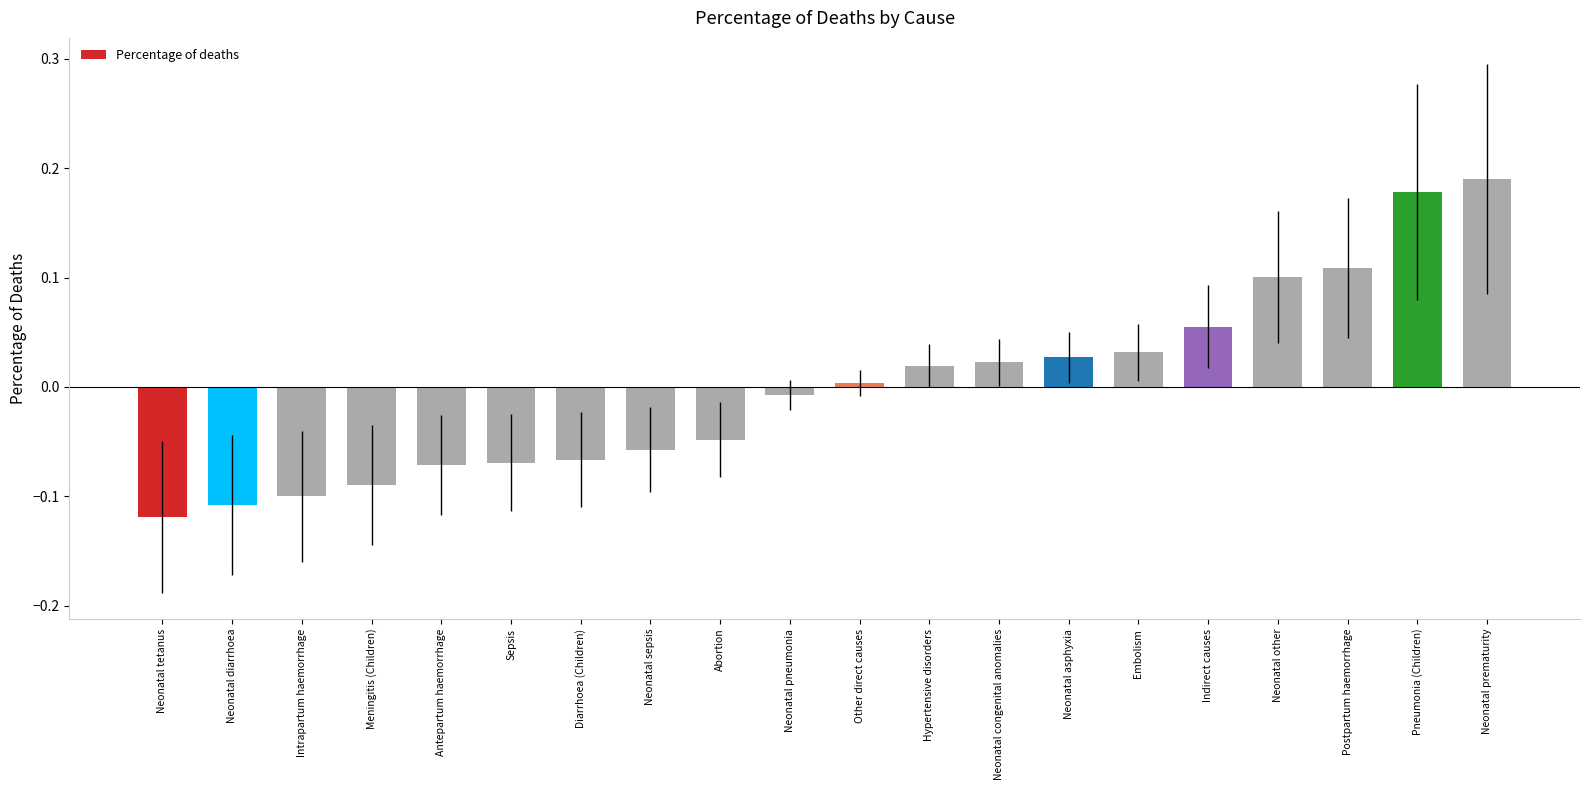

Are the bars horizontal?

No